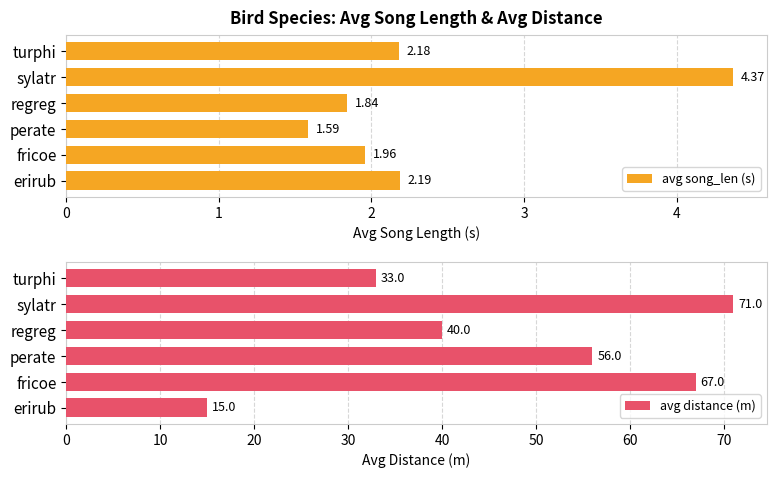

What is the minimum value shown in the chart?

1.6